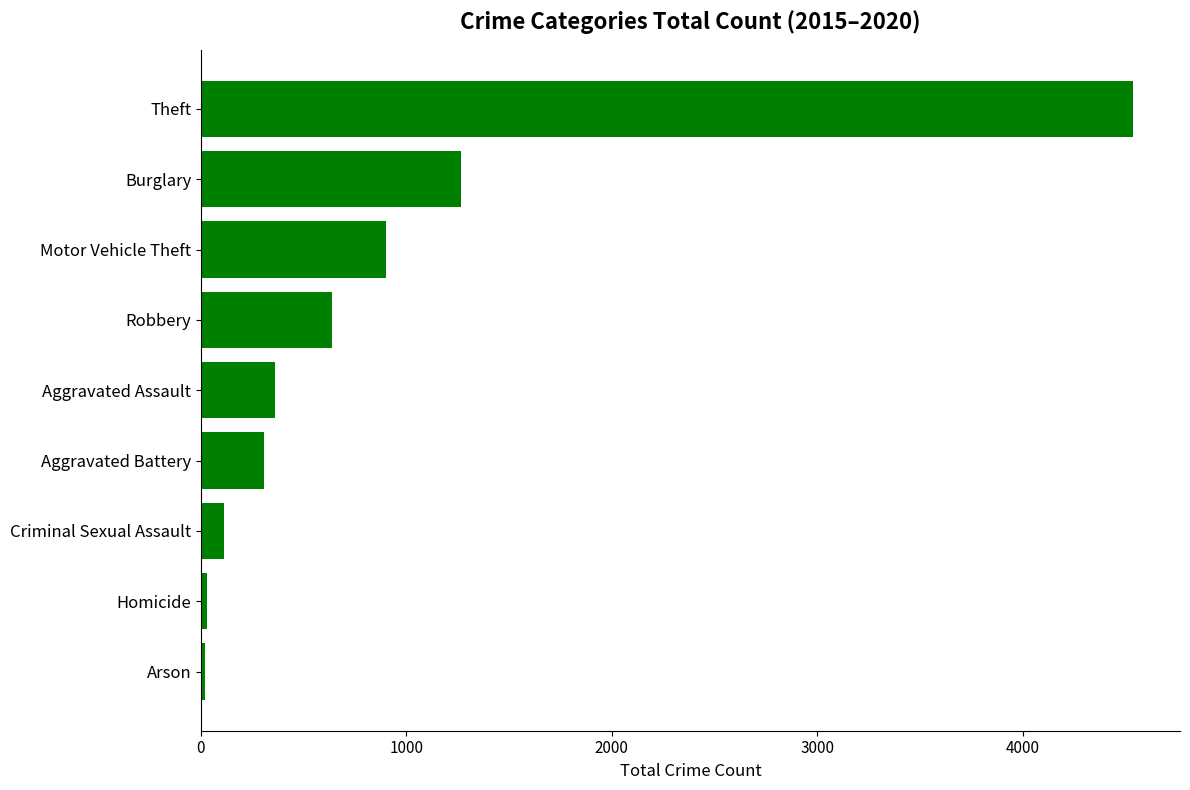

What is the average value?

909